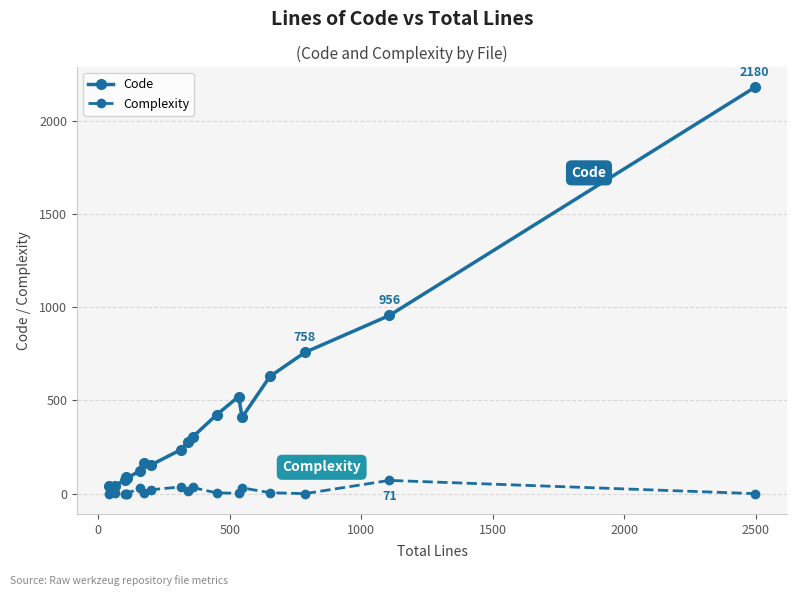

What is the average value of the Code series?

415